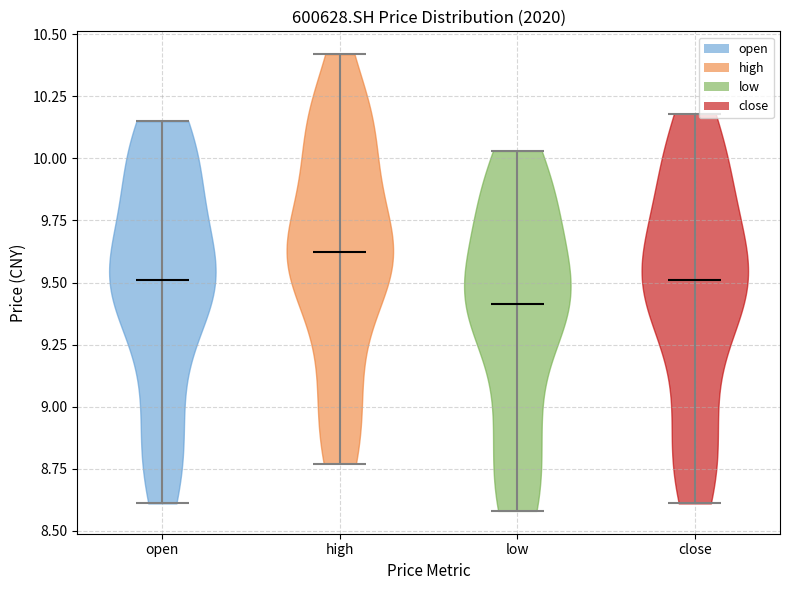

Reading left to right, read every violin against the y-axis: where its median line is, and the lowest and highest points it reaches. The values are not printed on the chart, so give them approximately, as read against the axis.

open: median line 9.50, lowest point 8.60, highest point 10.15
high: median line 9.65, lowest point 8.75, highest point 10.40
low: median line 9.40, lowest point 8.60, highest point 10.05
close: median line 9.50, lowest point 8.60, highest point 10.20